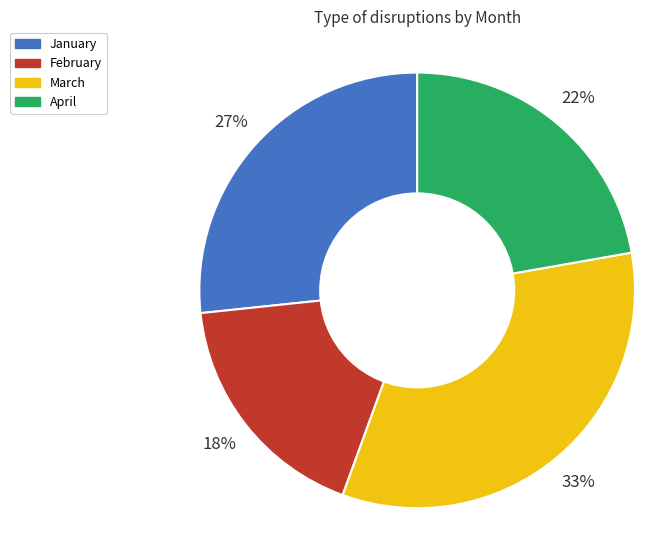

Which slice is the largest?

March